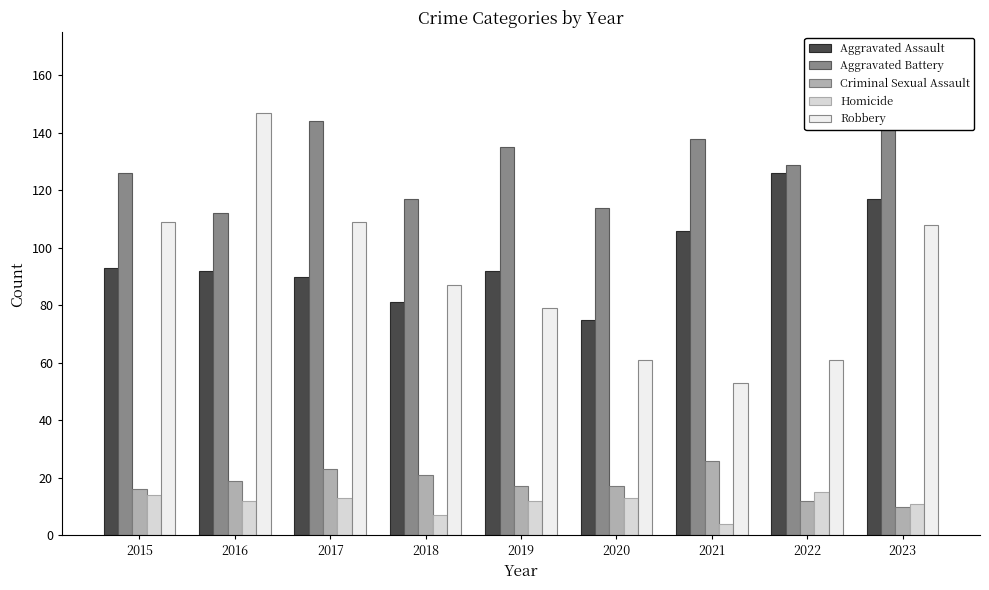

Which series has the largest total across all categories?

Aggravated Battery